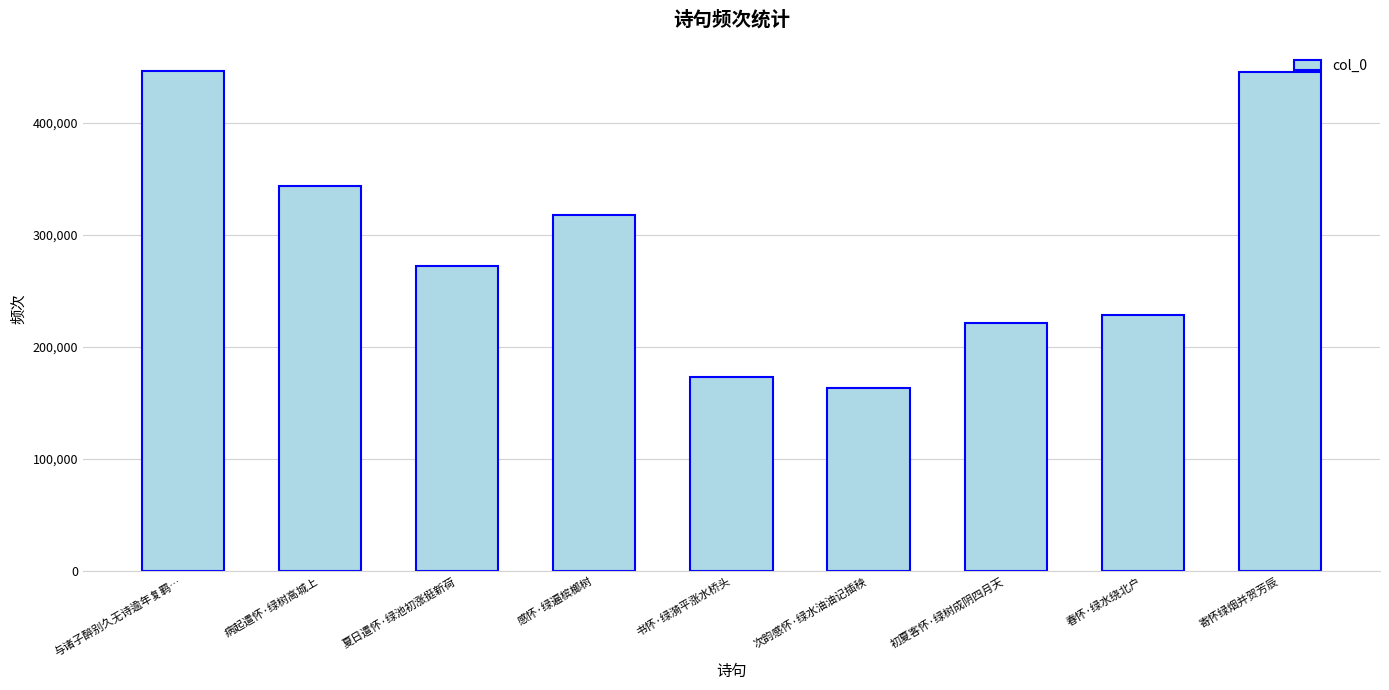

What is the label of the 6th bar from the right?

感怀·绿遍槟榔树